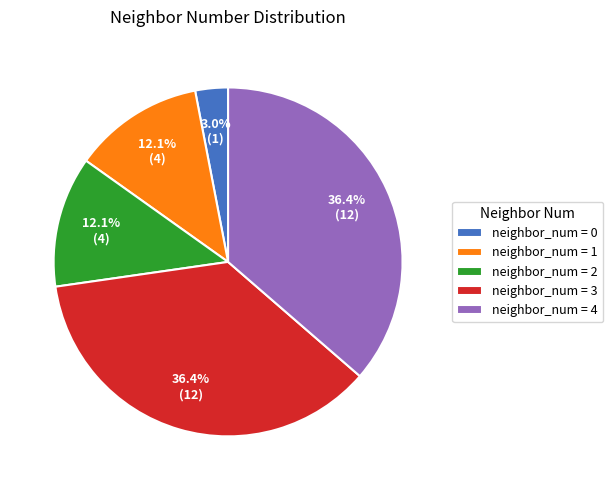

Count the number of slices in the pie.

5